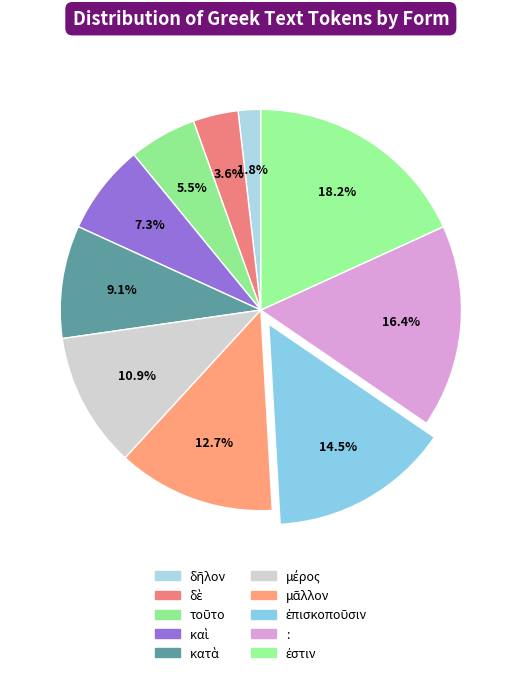

How many segments does this pie chart have?

10